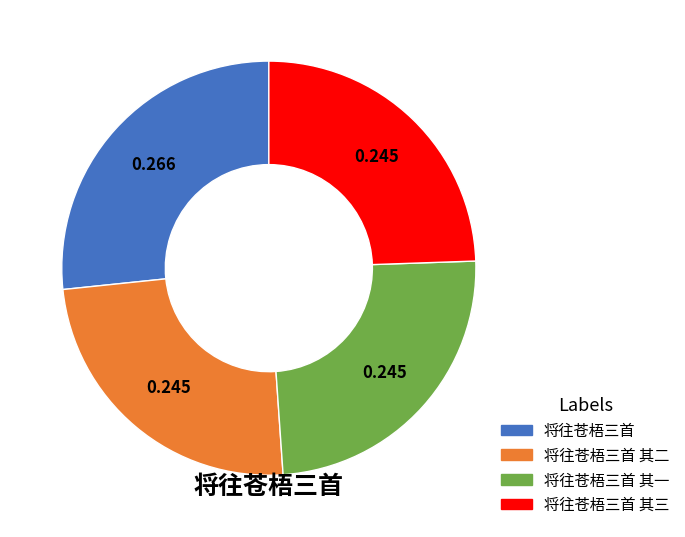

Is there a majority slice in this chart?

No